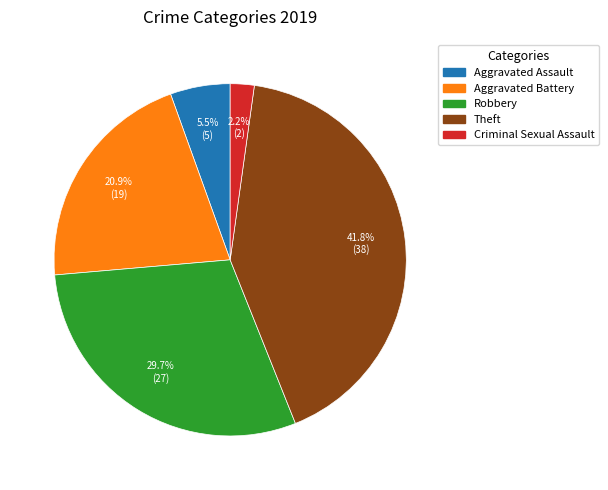

How many segments does this pie chart have?

5